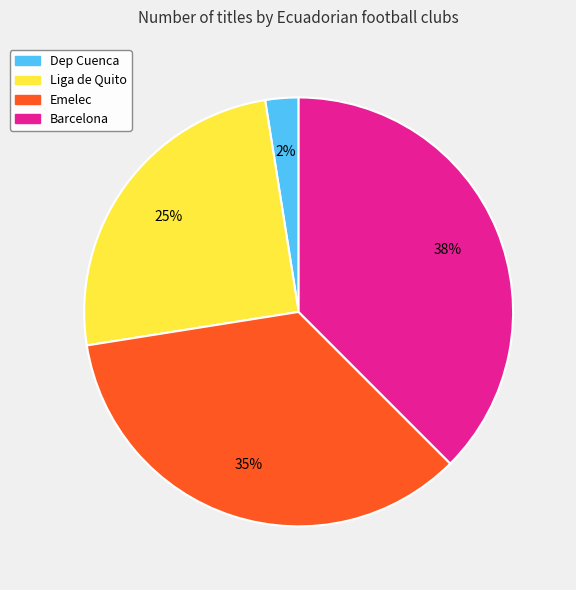

Combined, do Barcelona and Dep Cuenca account for over 50%?

No